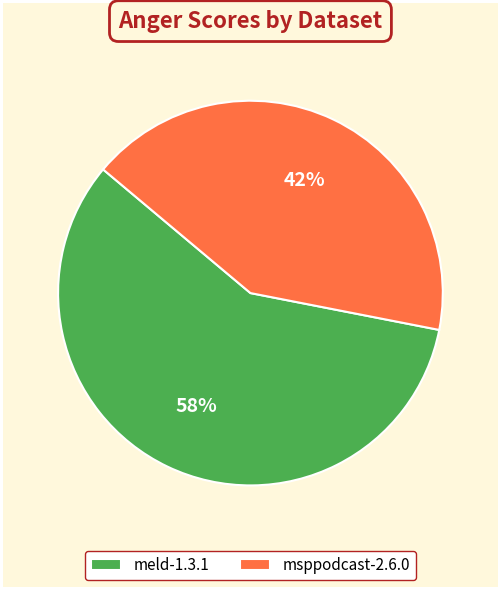

Which slice represents more than half of the pie?

meld-1.3.1